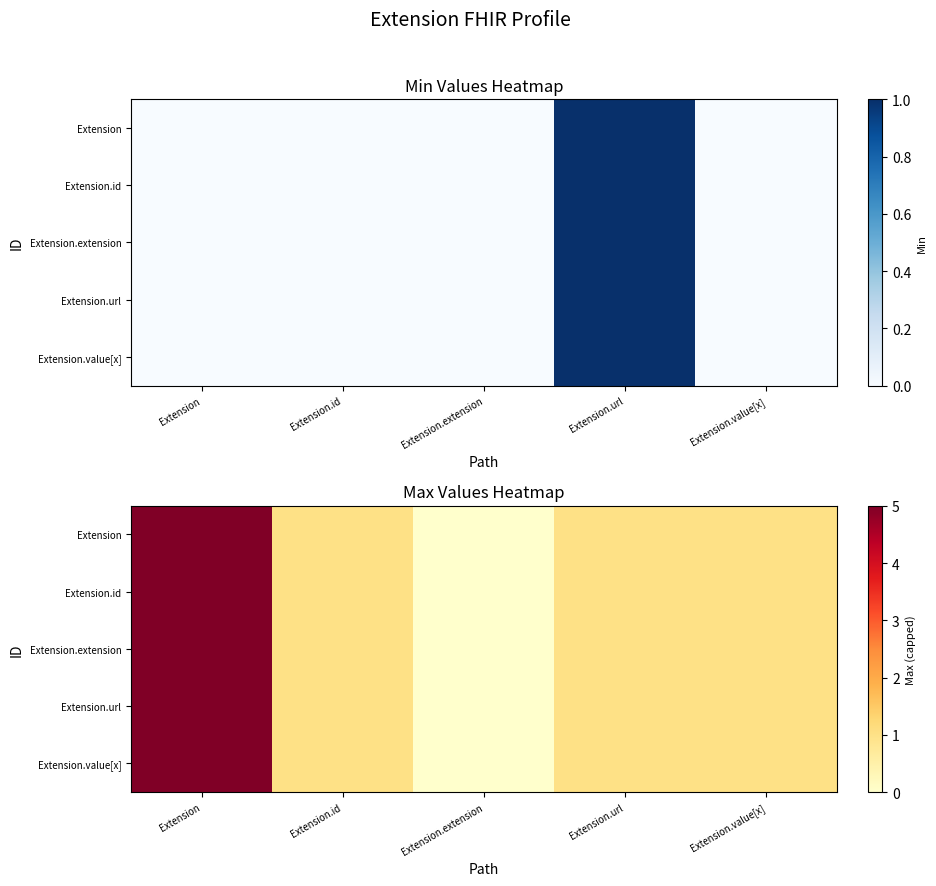

Count the number of data series in this chart.

5